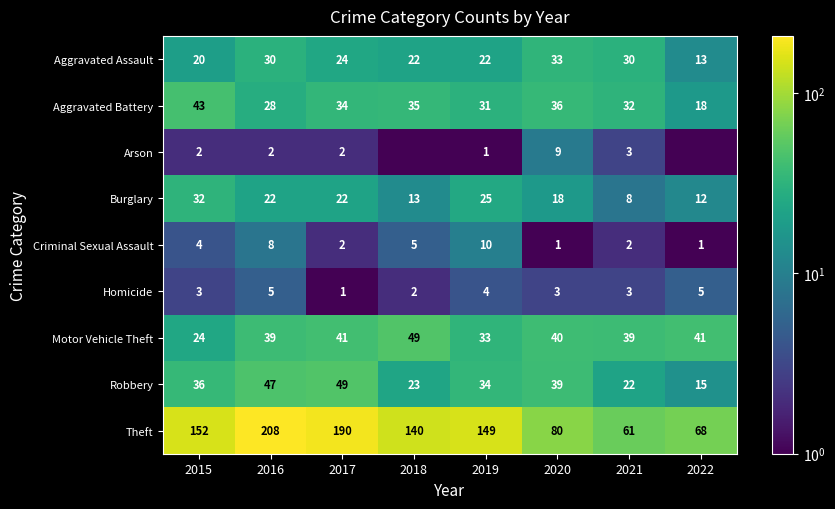

What is the spread (max minus min) of values at 2019?

148.0